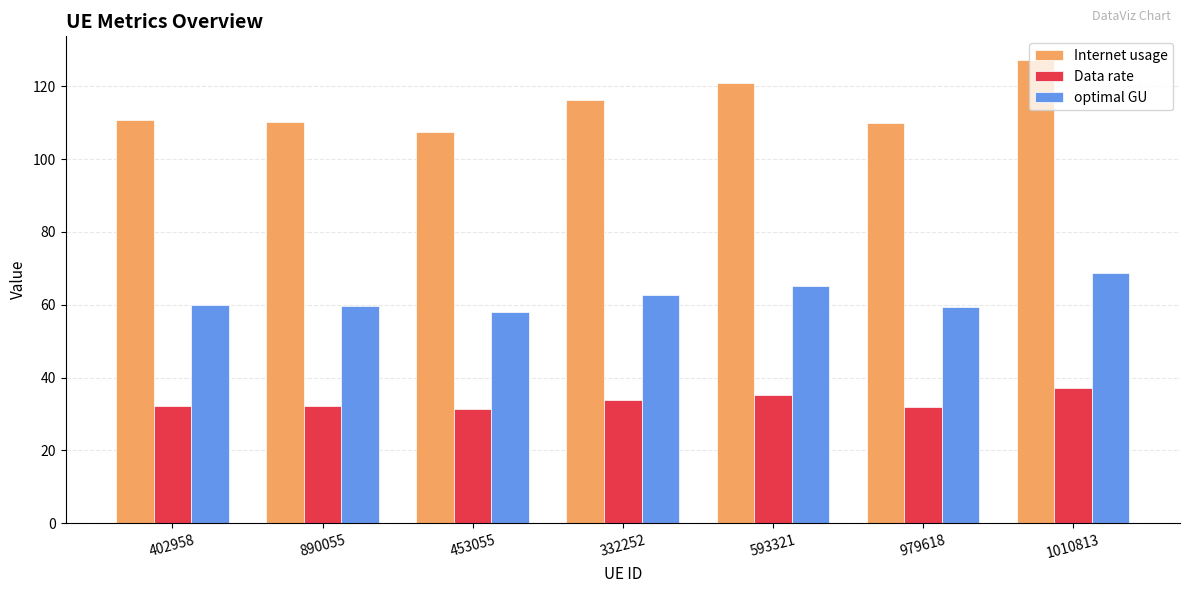

At which category is the sum across all series the highest?

1010813